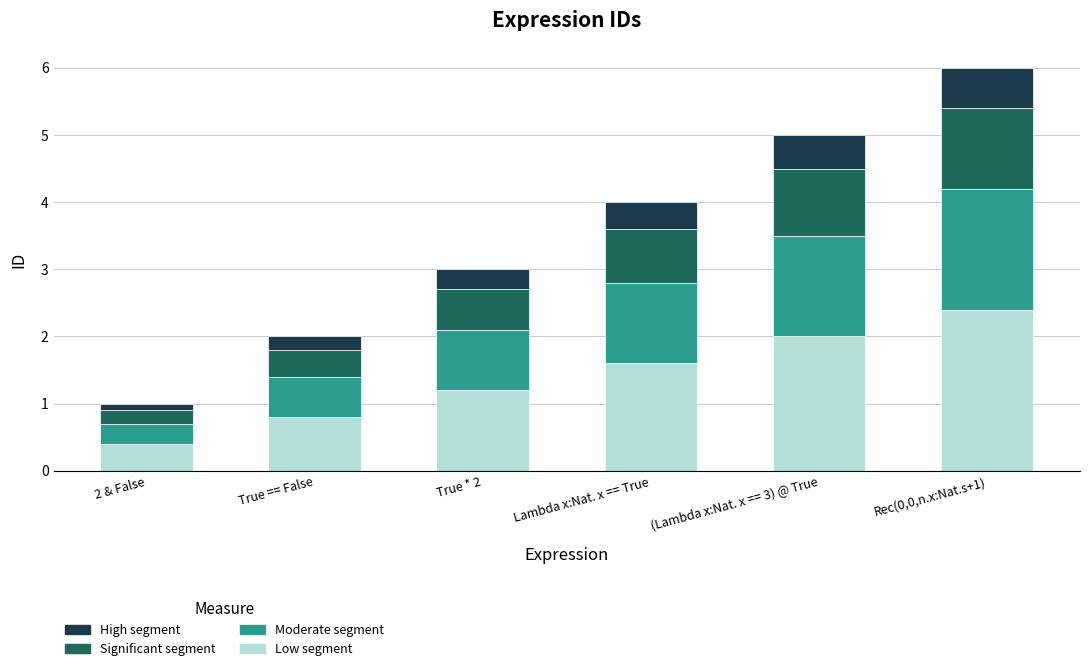

What is the difference between the Low segment values at Rec(0,0,n.x:Nat.s+1) and (Lambda x:Nat. x == 3) @ True?

0.4